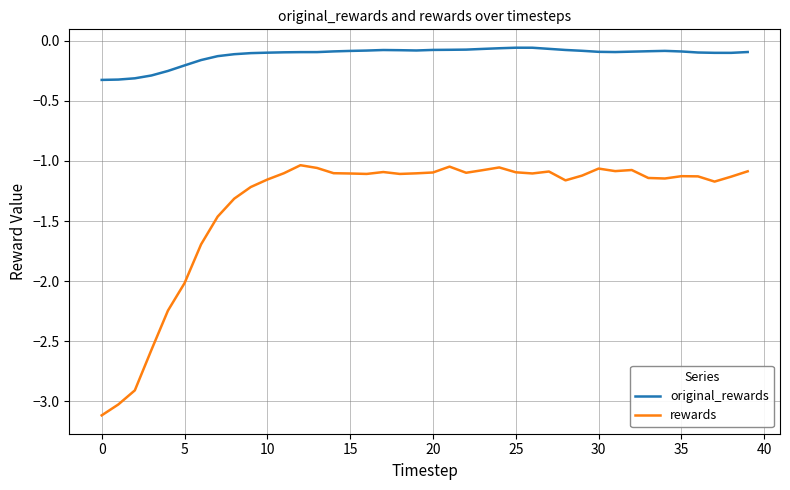

Which series has the widest spread of values?

rewards